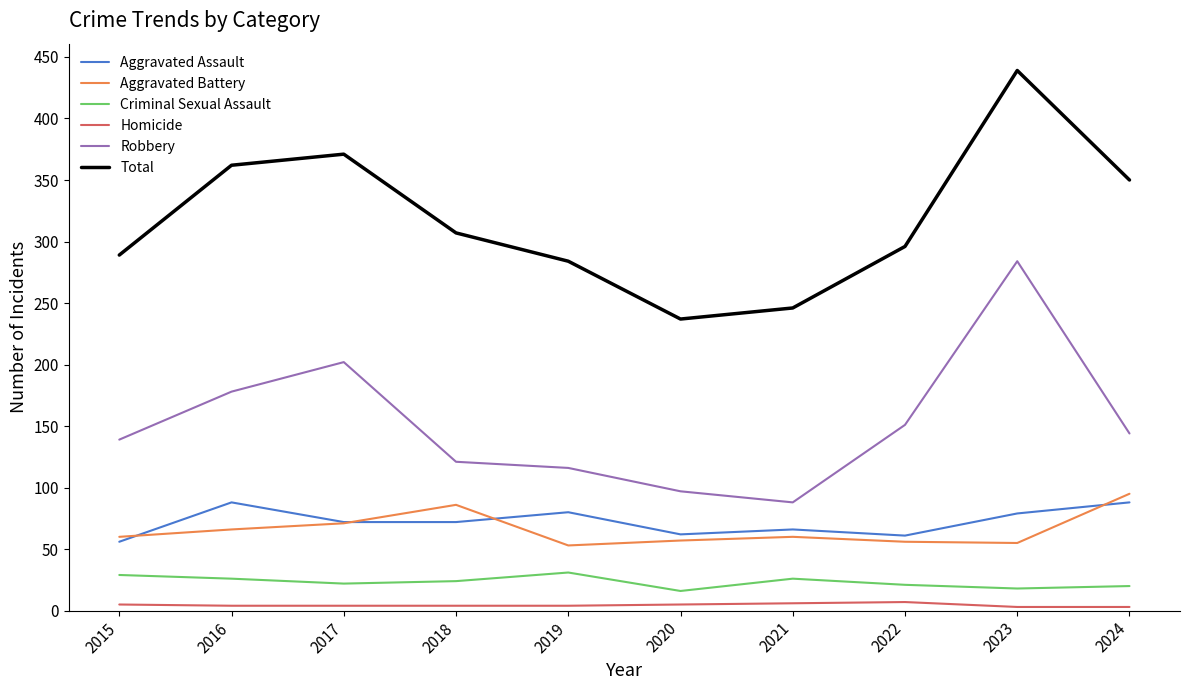

True or false: Robbery and Aggravated Assault cross at least once.

False